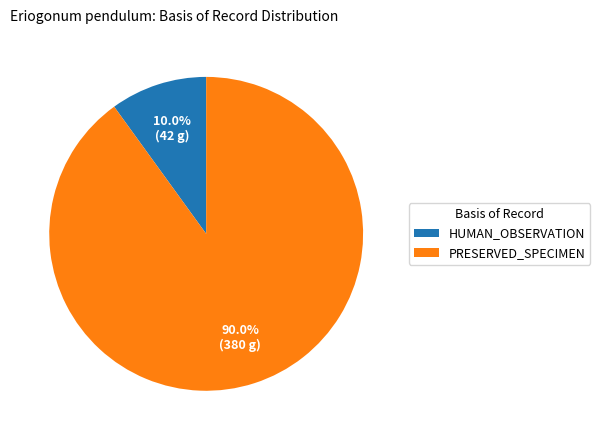

Rank the categories by value from highest to lowest.

PRESERVED_SPECIMEN, HUMAN_OBSERVATION